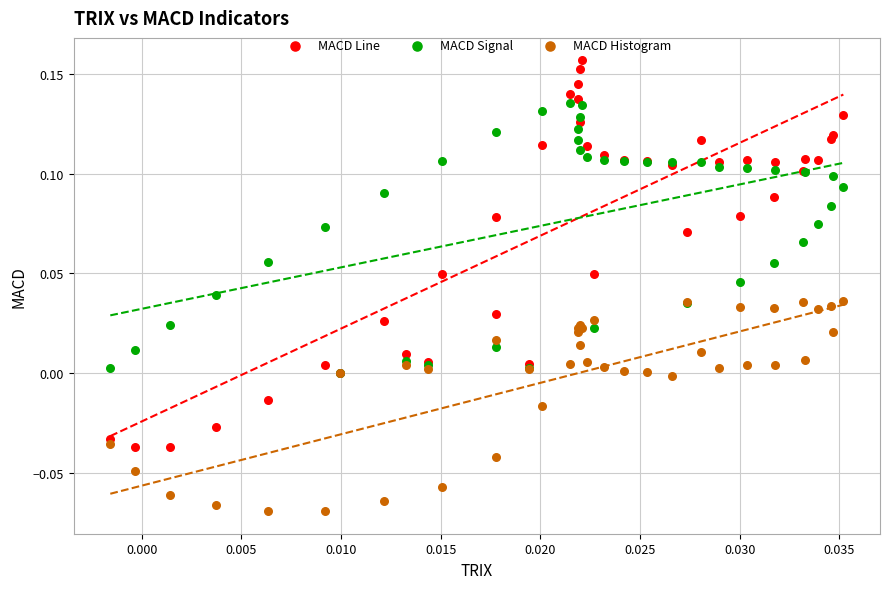

Which series has the largest Y range (max minus min)?

MACD Line